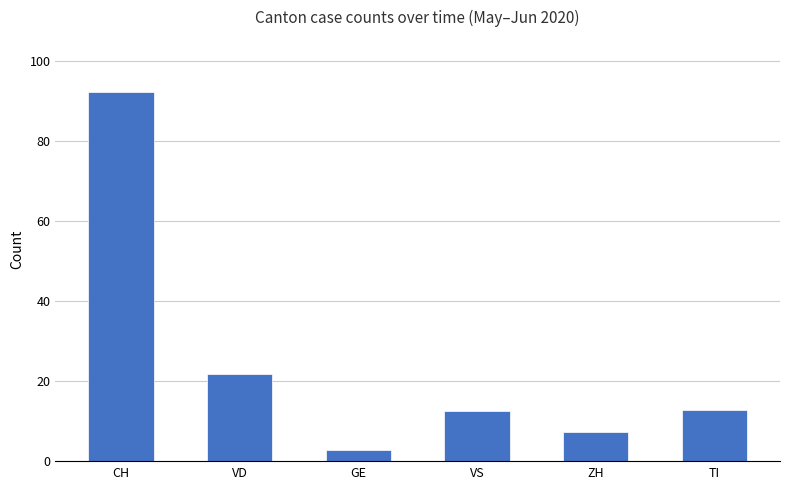

Which label corresponds to the smallest value in the chart?

GE